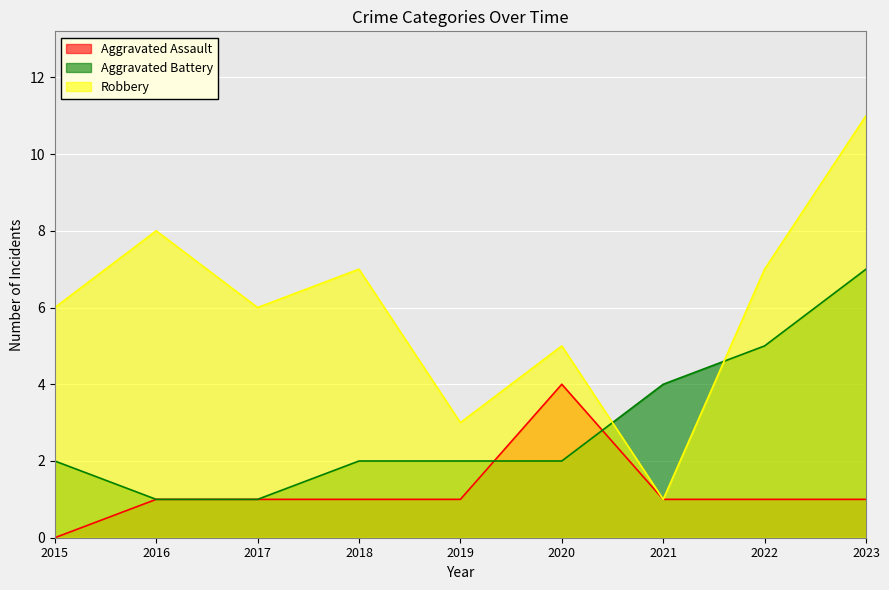

What is the difference between the maximum and second lowest values in the Aggravated Battery series?

6